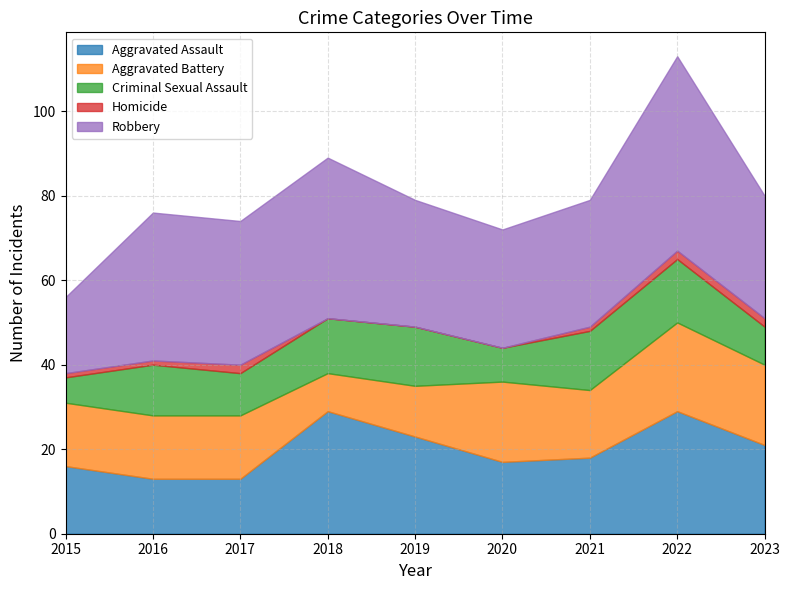

Is it true that Aggravated Battery equals 21 at 2022?

True